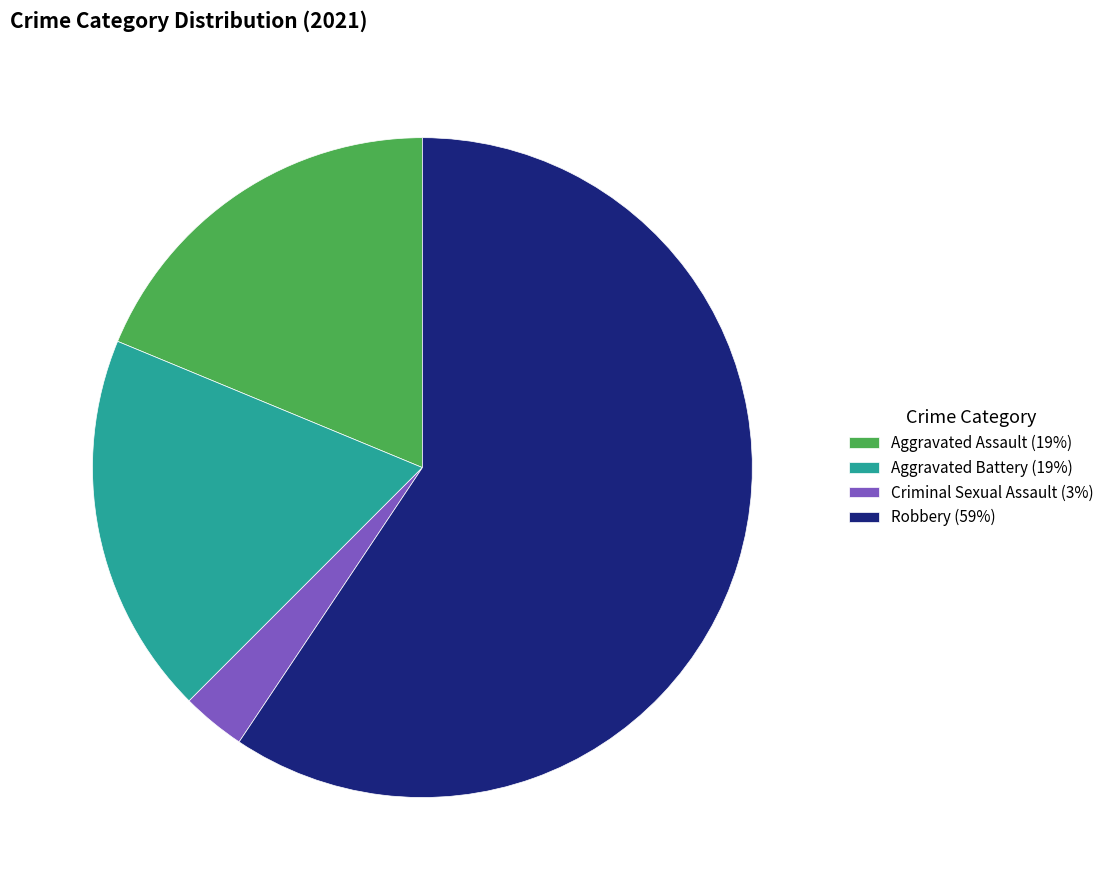

Is the sum of Robbery (59%) and Aggravated Assault (19%) greater than half?

Yes